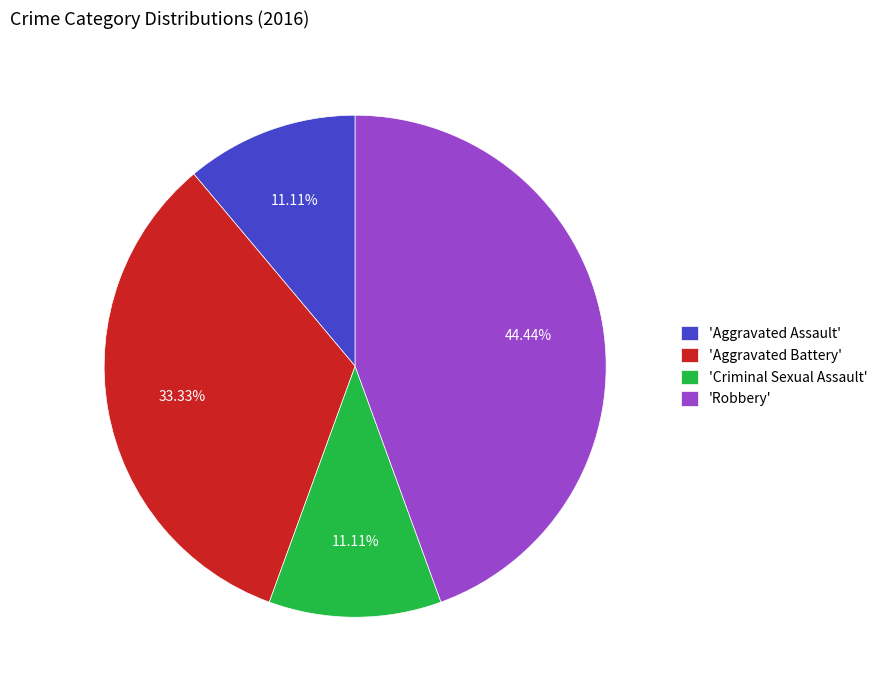

Approximately how many times larger is the value at 'Robbery' compared to 'Aggravated Battery'?

1.3